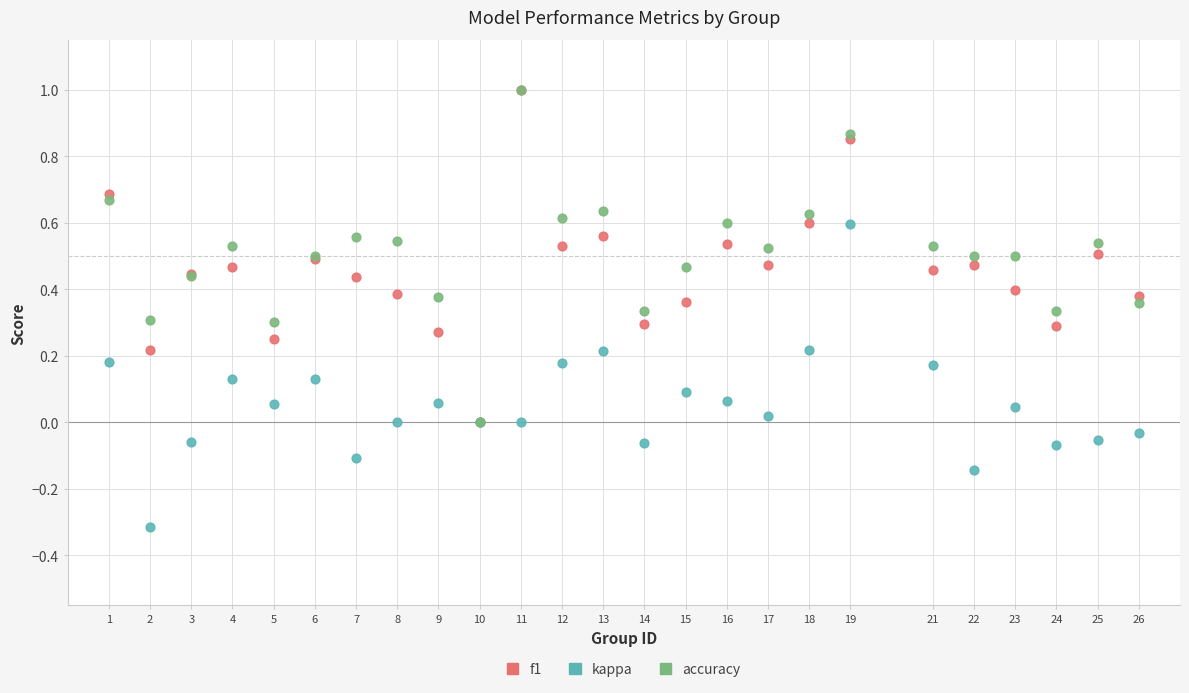

What are all the series names shown in the legend?

f1, kappa, accuracy